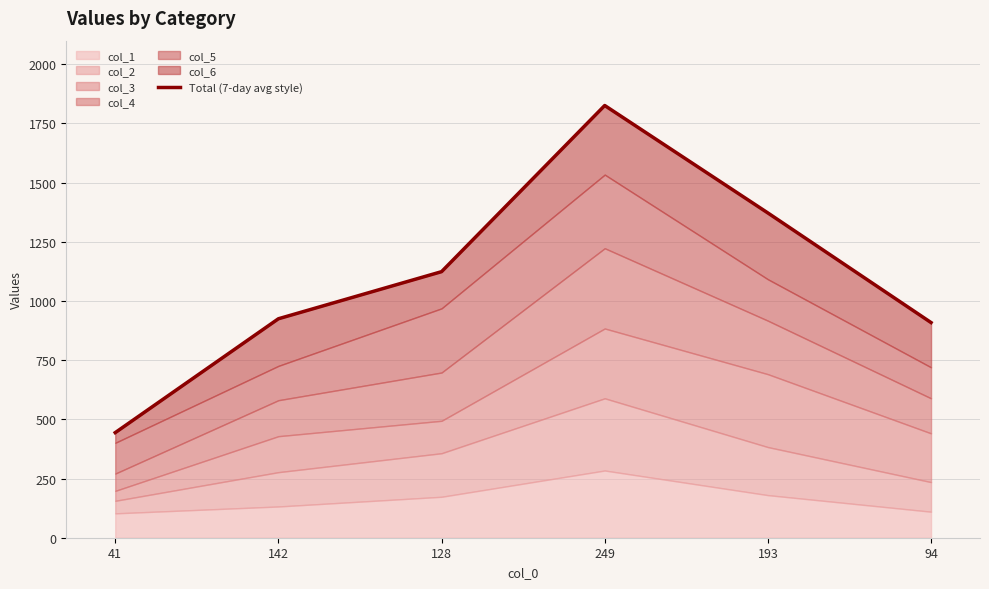

The value at 142 is 232. True or false?

False